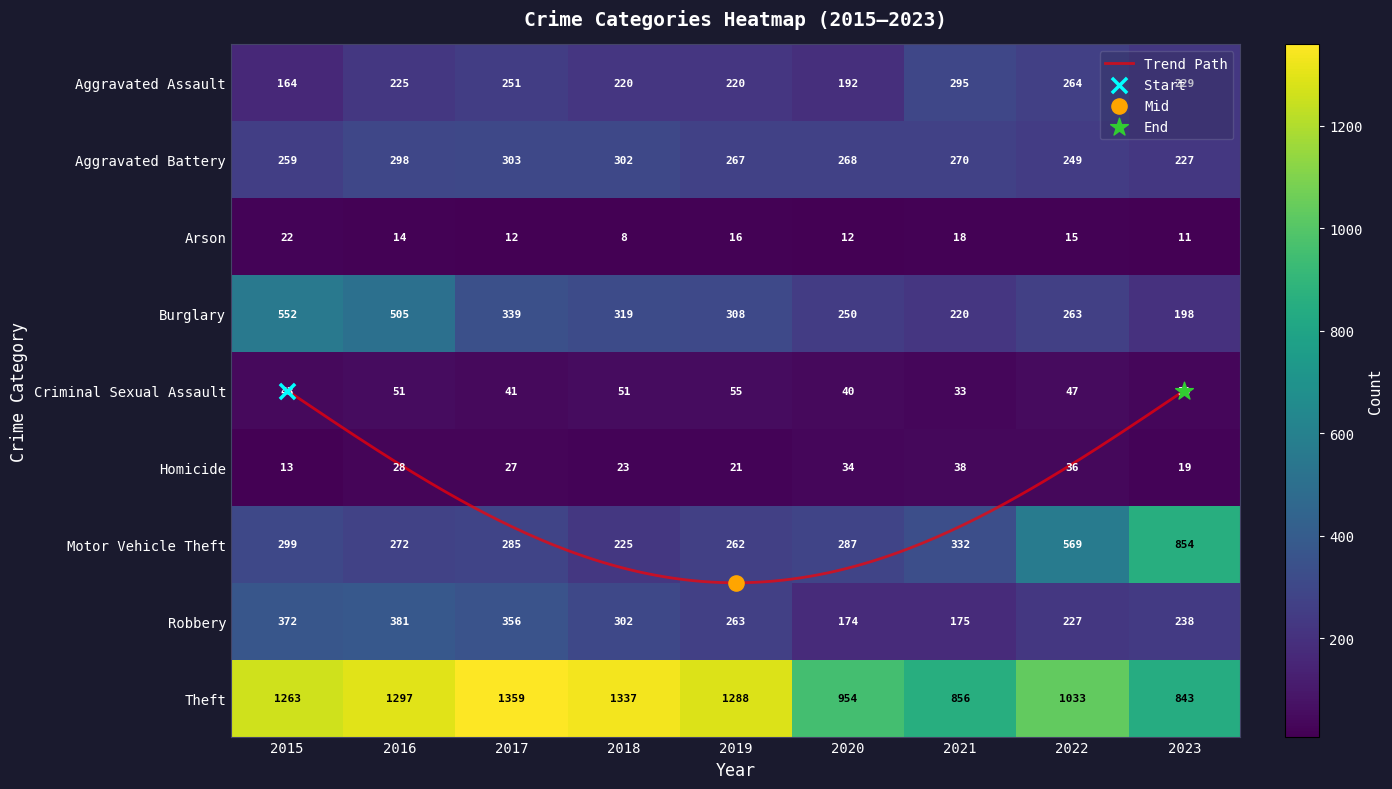

What is the sum of all Homicide values?

239